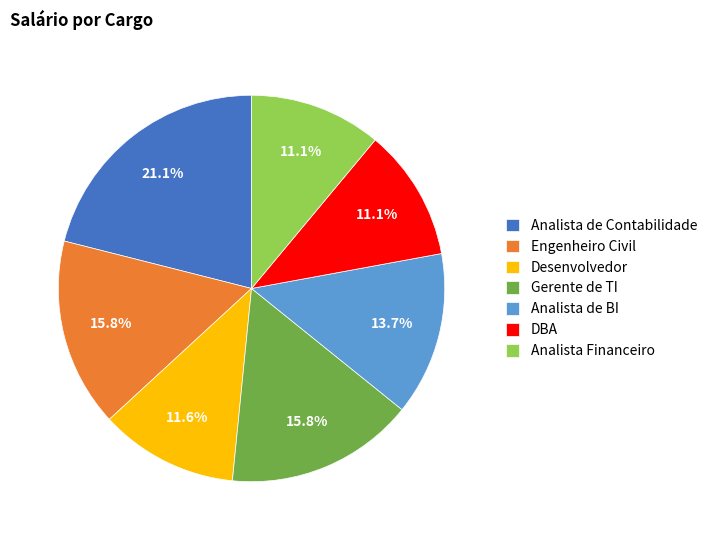

The DBA slice represents 17% of the pie. True or false?

False